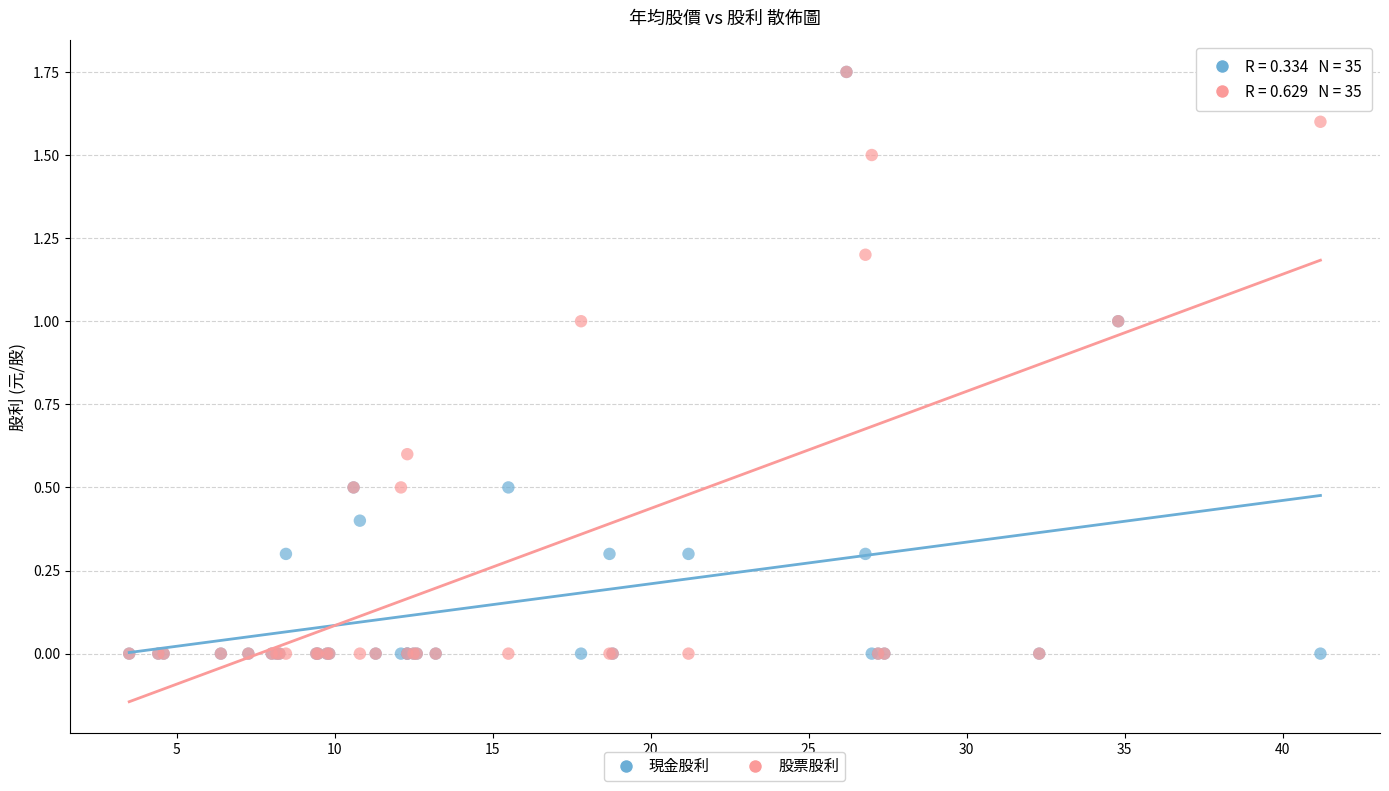

What are all the series names shown in the legend?

現金股利, 股票股利